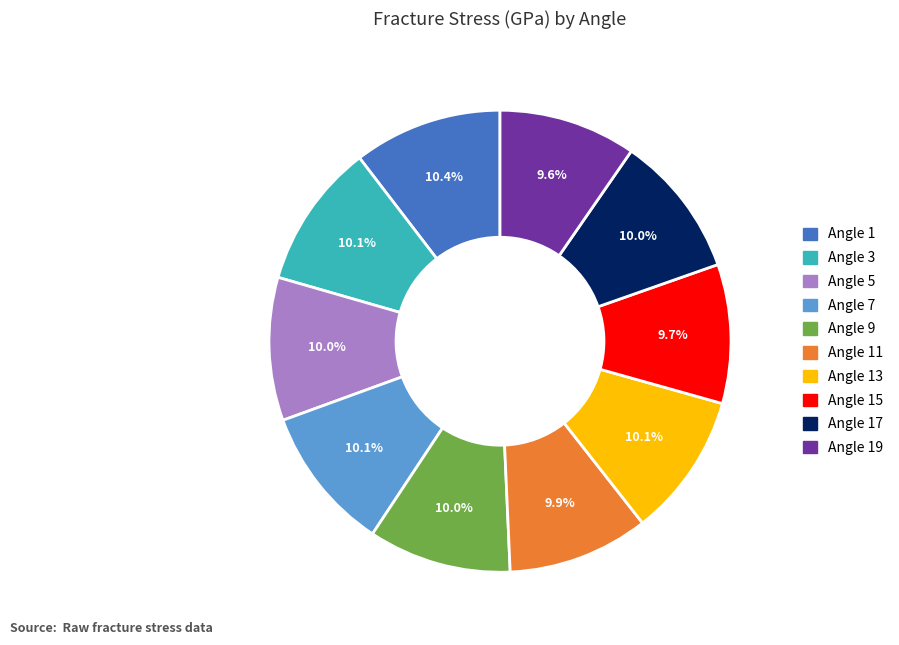

Between Angle 15 and Angle 1, which is larger?

Angle 1